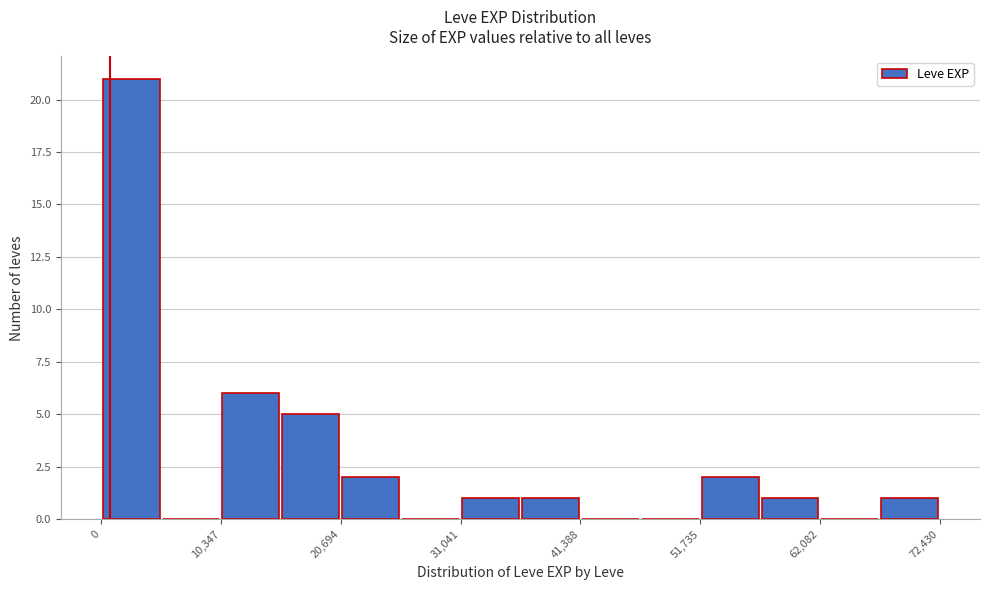

Read against the x-axis, roughly where is the centre of the tallest bar?

2000